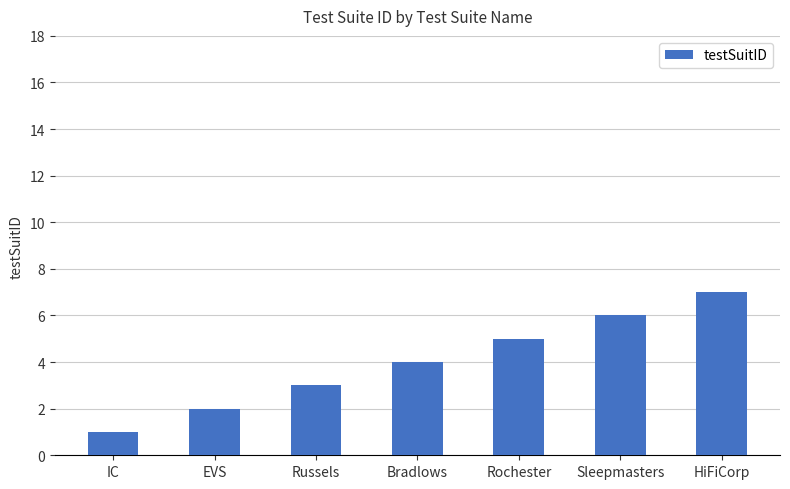

Reading right to left, extract all data points from this chart.

HiFiCorp=7	Sleepmasters=6	Rochester=5	Bradlows=4	Russels=3	EVS=2	IC=1